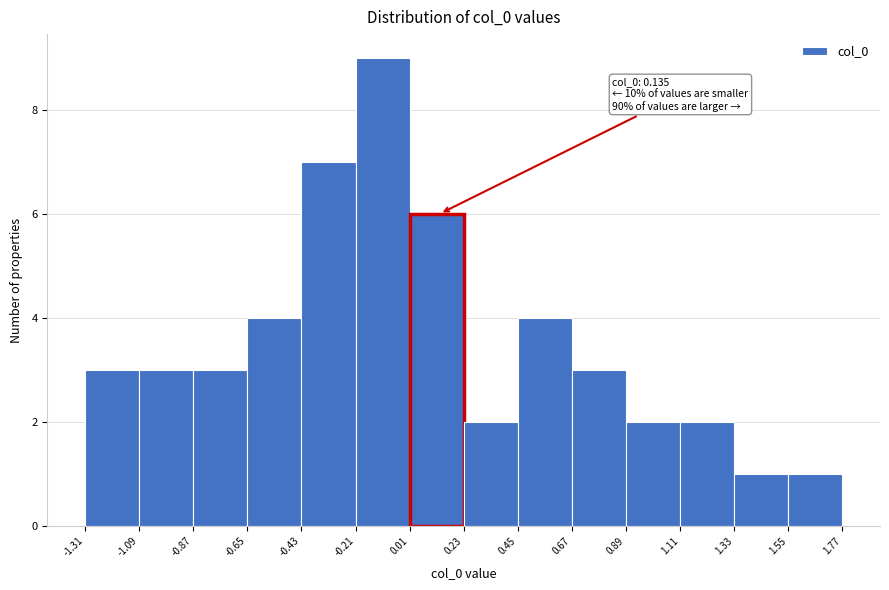

Over which range of the x-axis is the bar tallest?

-0.21 to 0.01